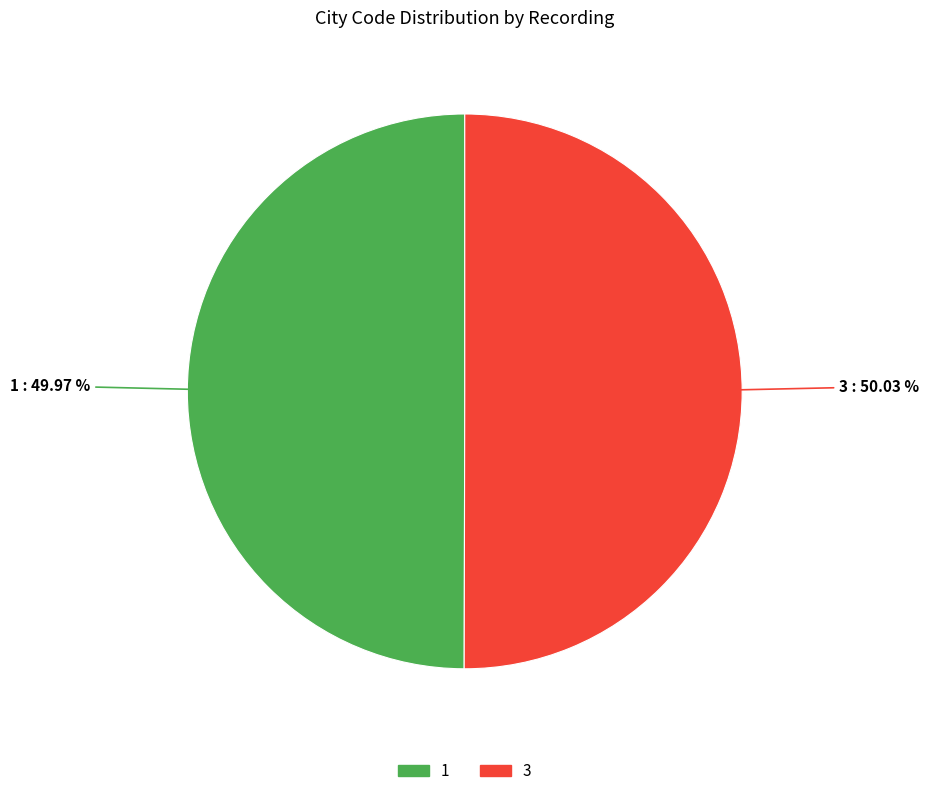

To the nearest percent, what is the average slice percentage?

50%